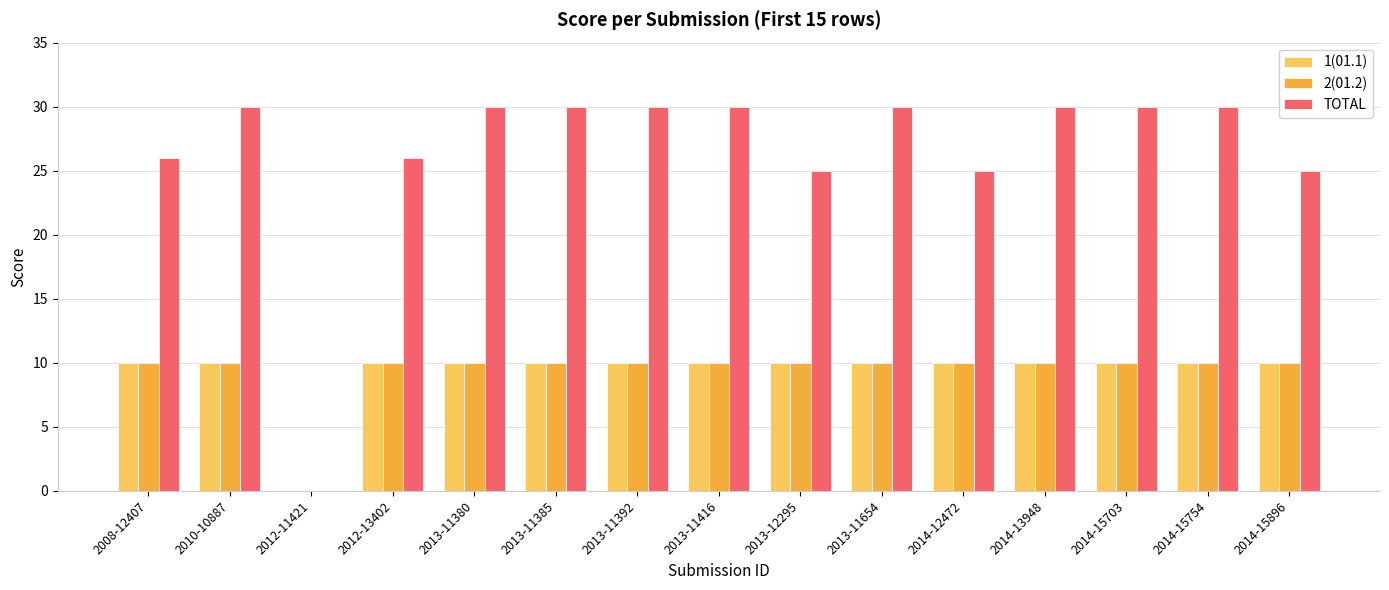

Which series changed the most between 2013-12295 and 2014-15754?

TOTAL